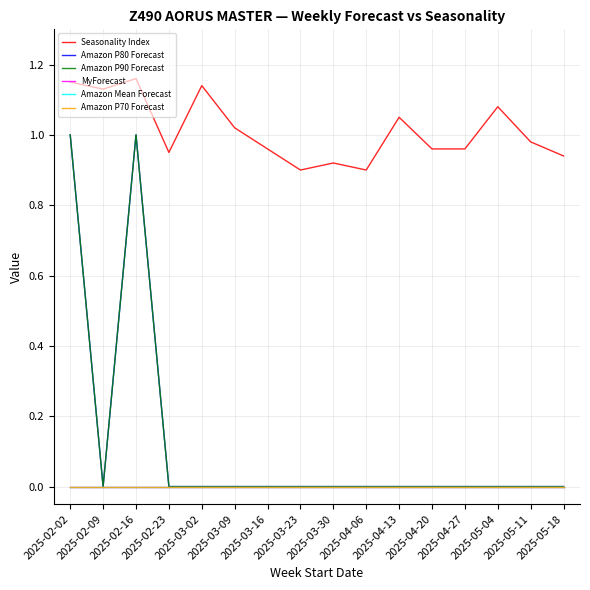

Does the chart display data point markers on the line(s)?

No